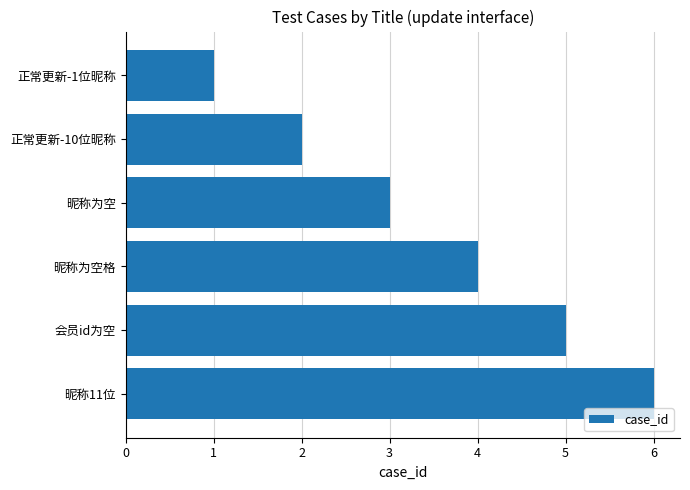

List the labels in order of value, largest first.

昵称11位, 会员id为空, 昵称为空格, 昵称为空, 正常更新-10位昵称, 正常更新-1位昵称